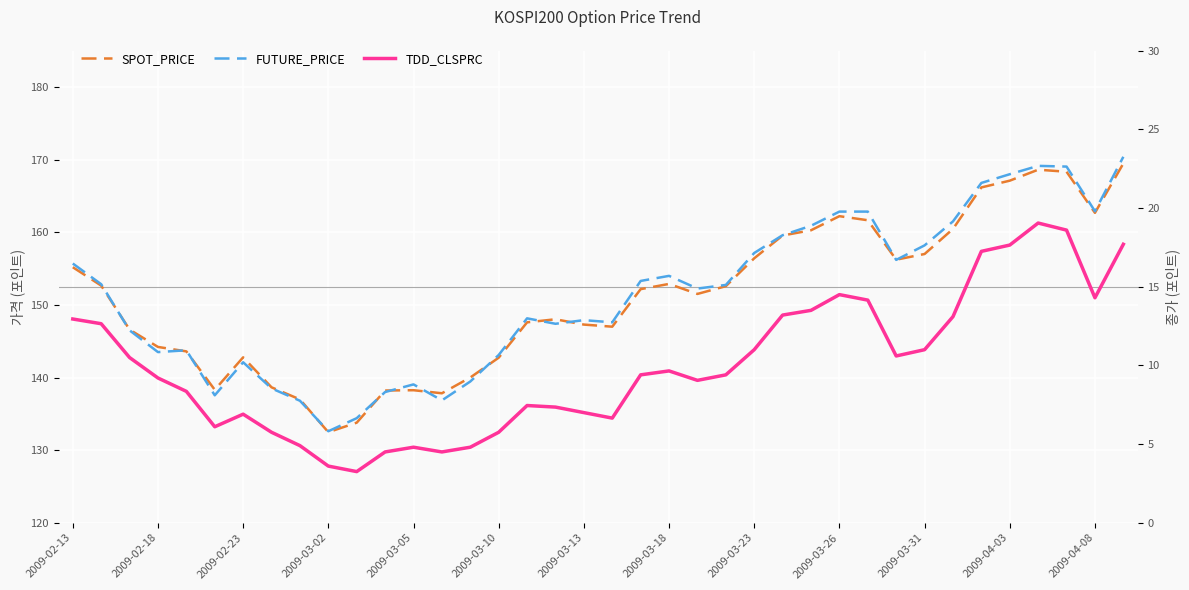

At which label does FUTURE_PRICE first exceed 152?

2009-02-13